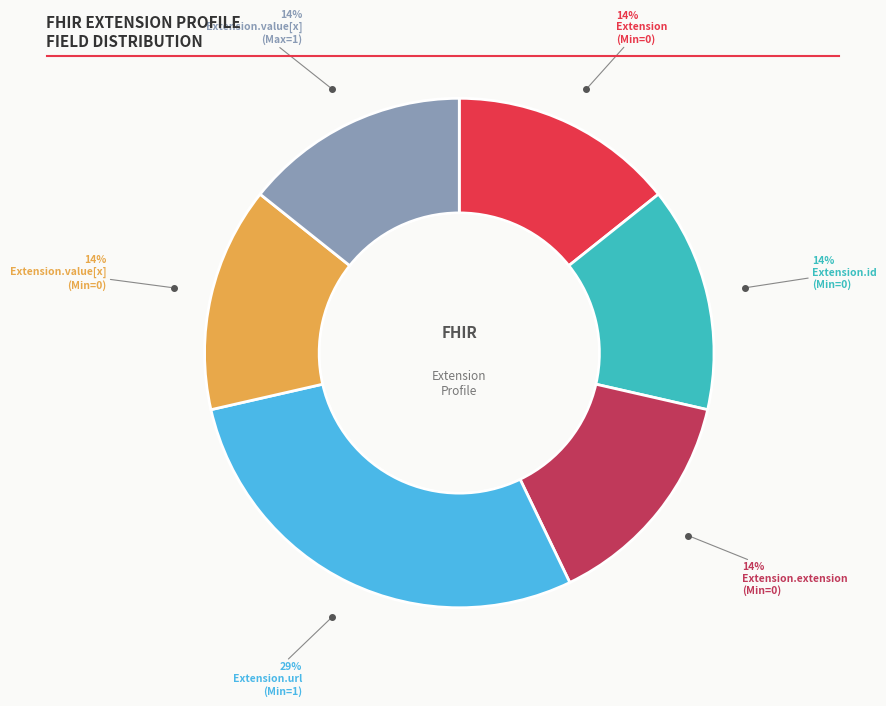

To the nearest percent, what is the average slice percentage?

17%